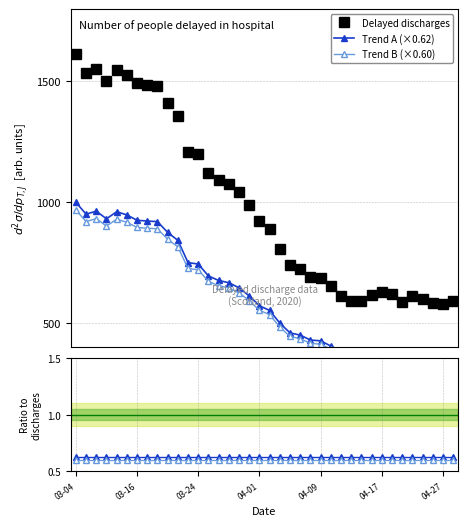

What is the spread (max minus min) of values at 37?

590.4